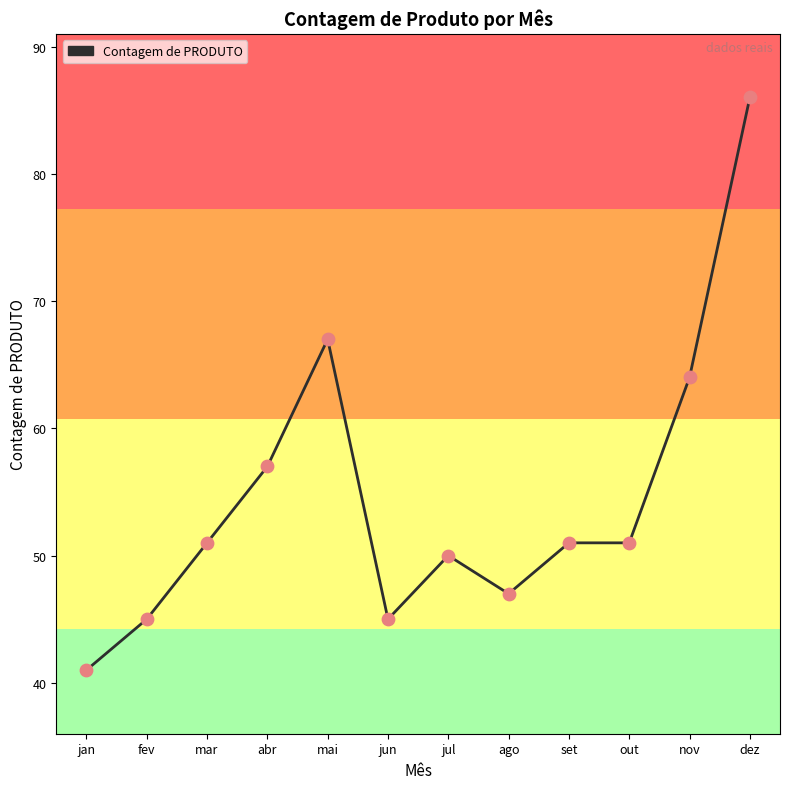

What is the change in value from abr to nov?

+7